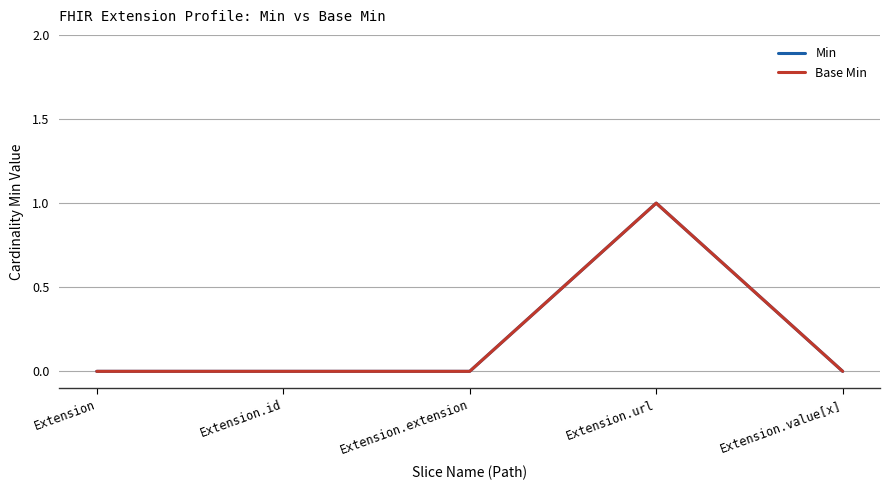

Does the chart have visible grid lines?

Yes